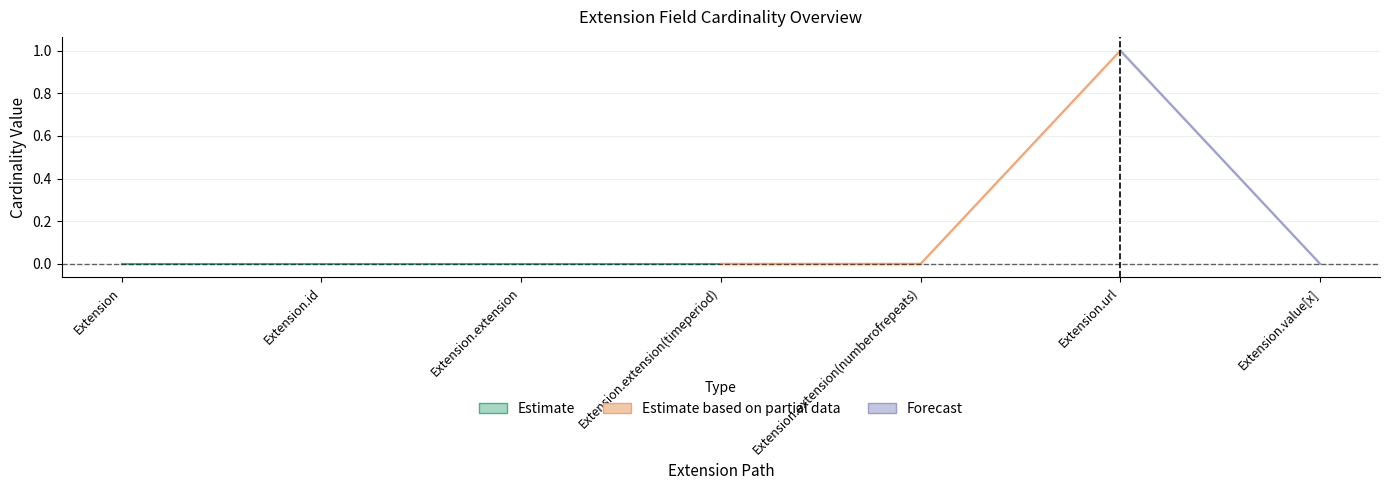

What is the label of the 3rd point from the left?

Extension.extension